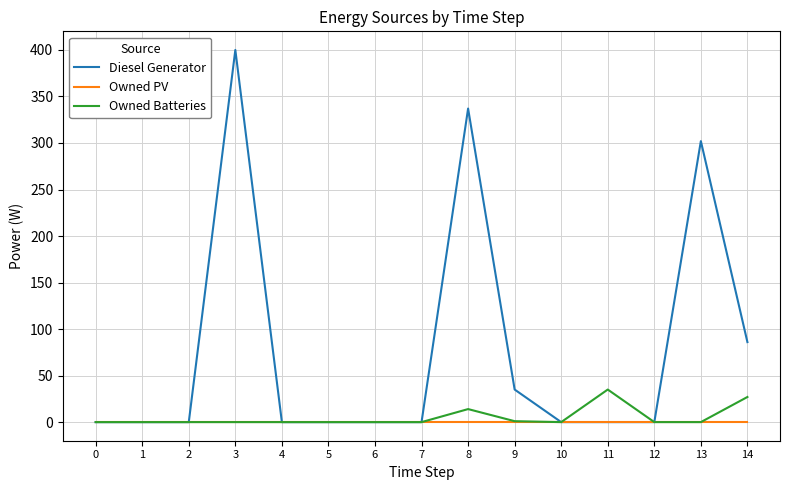

At which category is the sum across all series the highest?

3